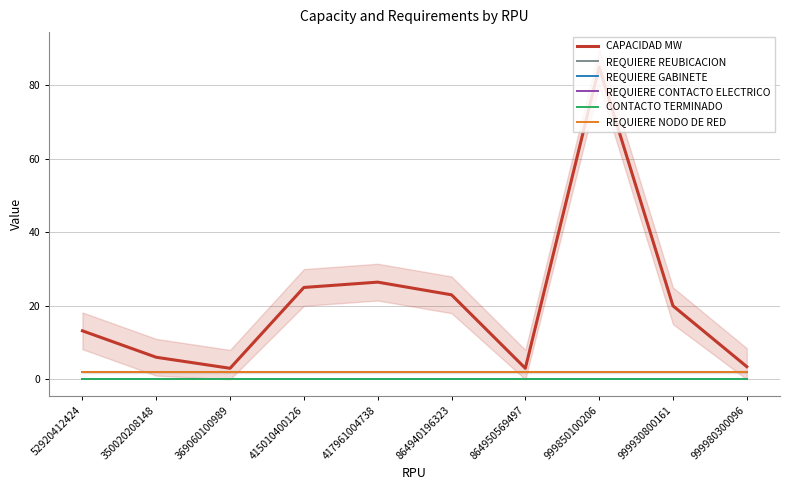

True or false: REQUIERE CONTACTO ELECTRICO and REQUIERE NODO DE RED cross at least once.

False